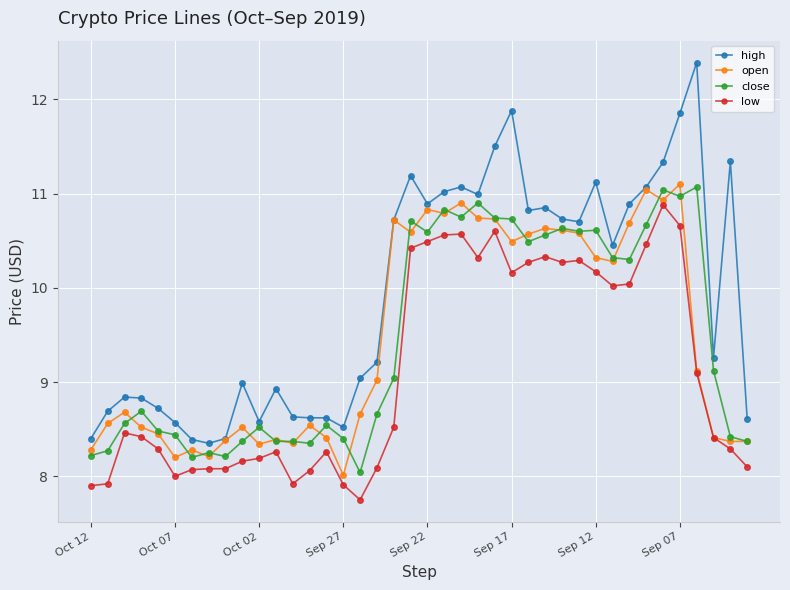

What is the minimum value shown in the chart?

7.8